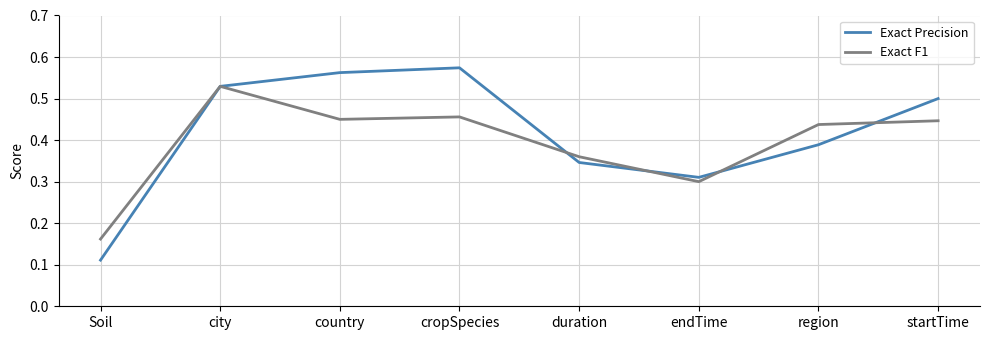

What are all the series names shown in the legend?

Exact Precision, Exact F1